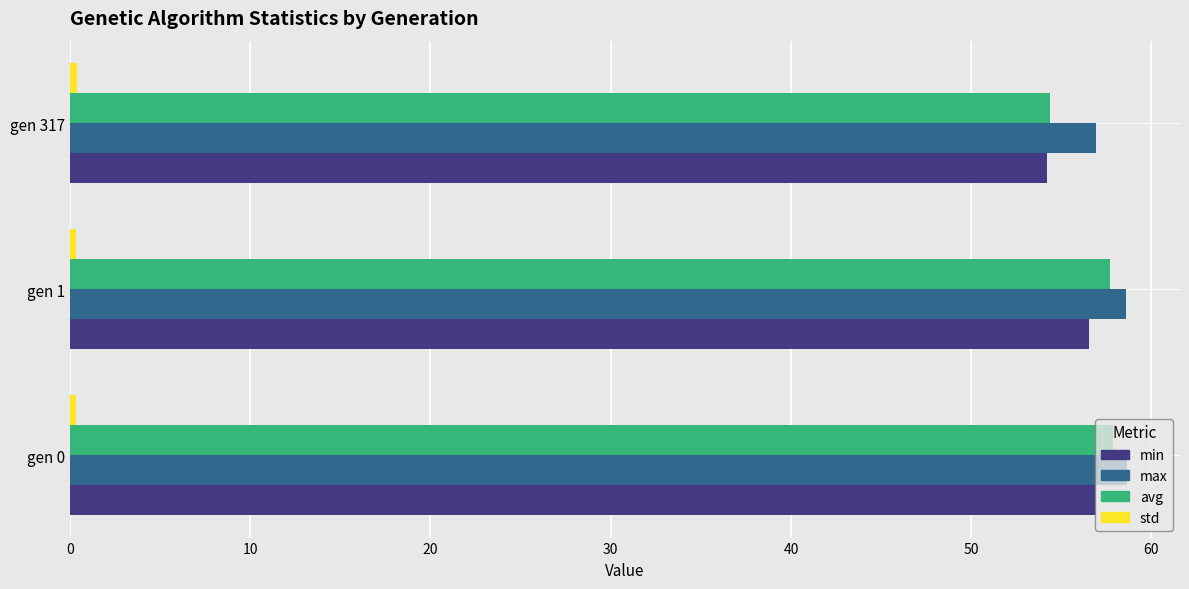

How many values in the max series are below 58?

1